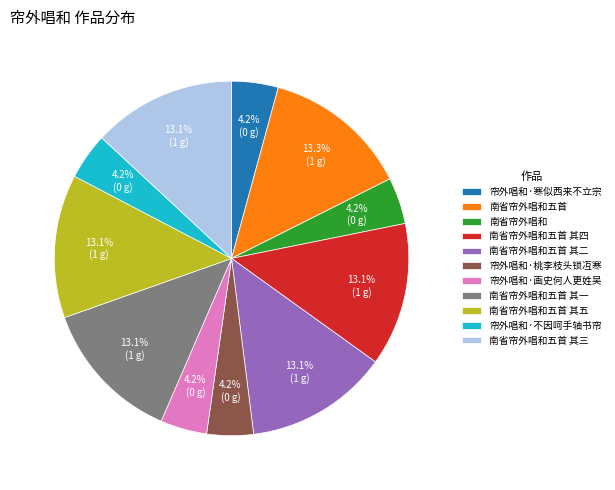

What percentage is the 南省帘外唱和五首 其三 slice, to the nearest percent?

13%